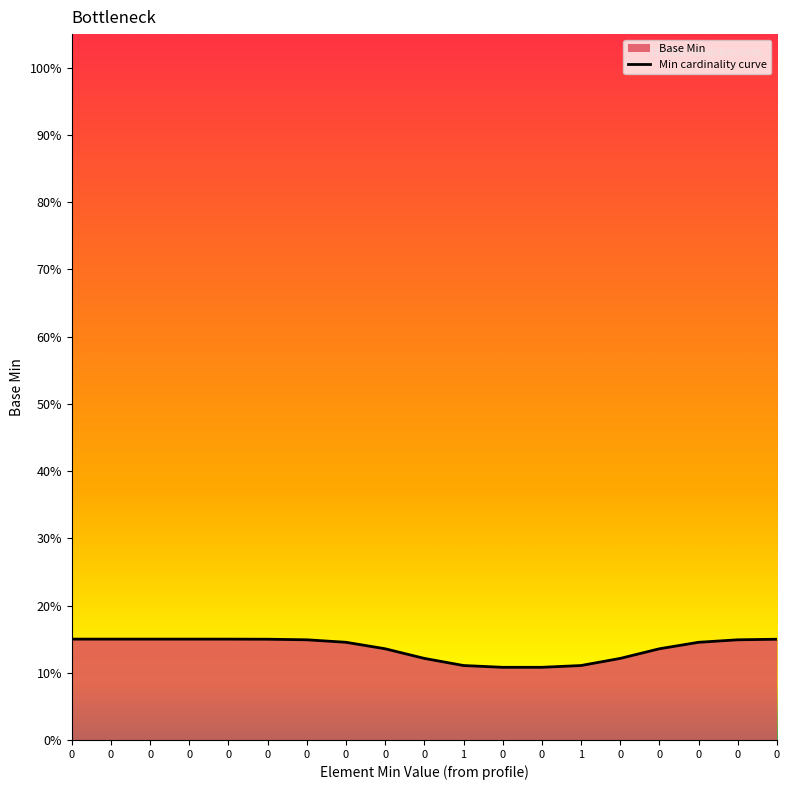

Does the chart display data point markers on the line(s)?

No